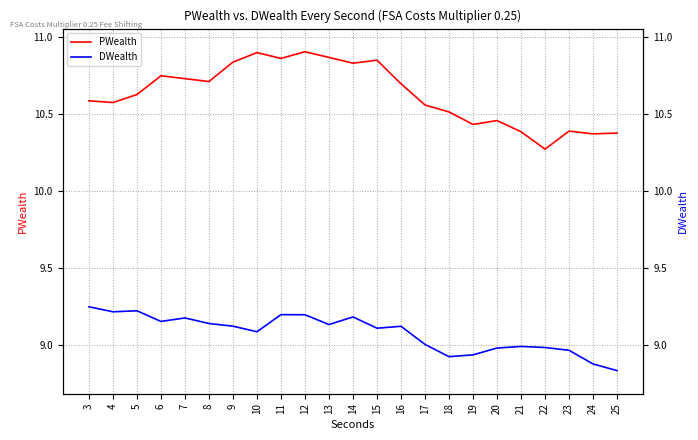

True or false: PWealth has more than 0 points higher than both neighbors.

True